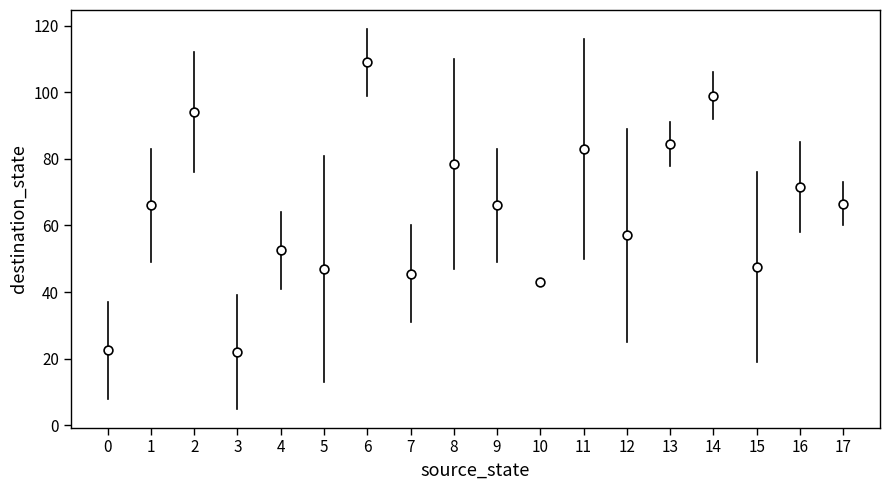

What is the range of Y values (max minus min)?

87.0